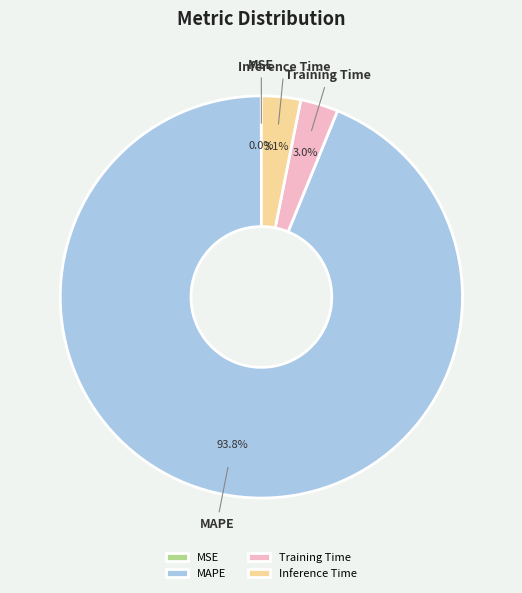

What is the largest slice in the pie chart?

MAPE